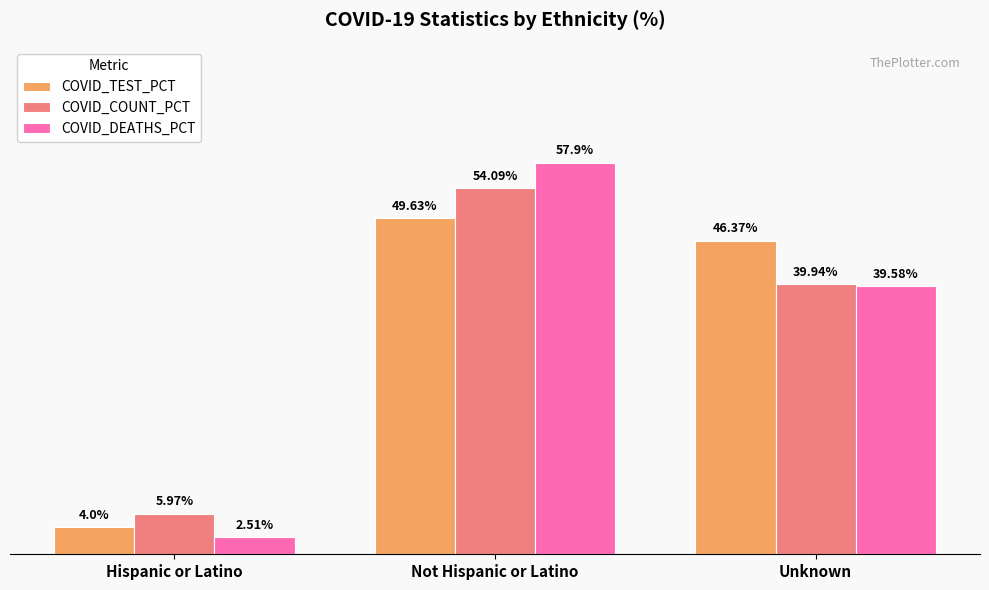

At Unknown, list the series in order from smallest to largest.

COVID_DEATHS_PCT, COVID_COUNT_PCT, COVID_TEST_PCT